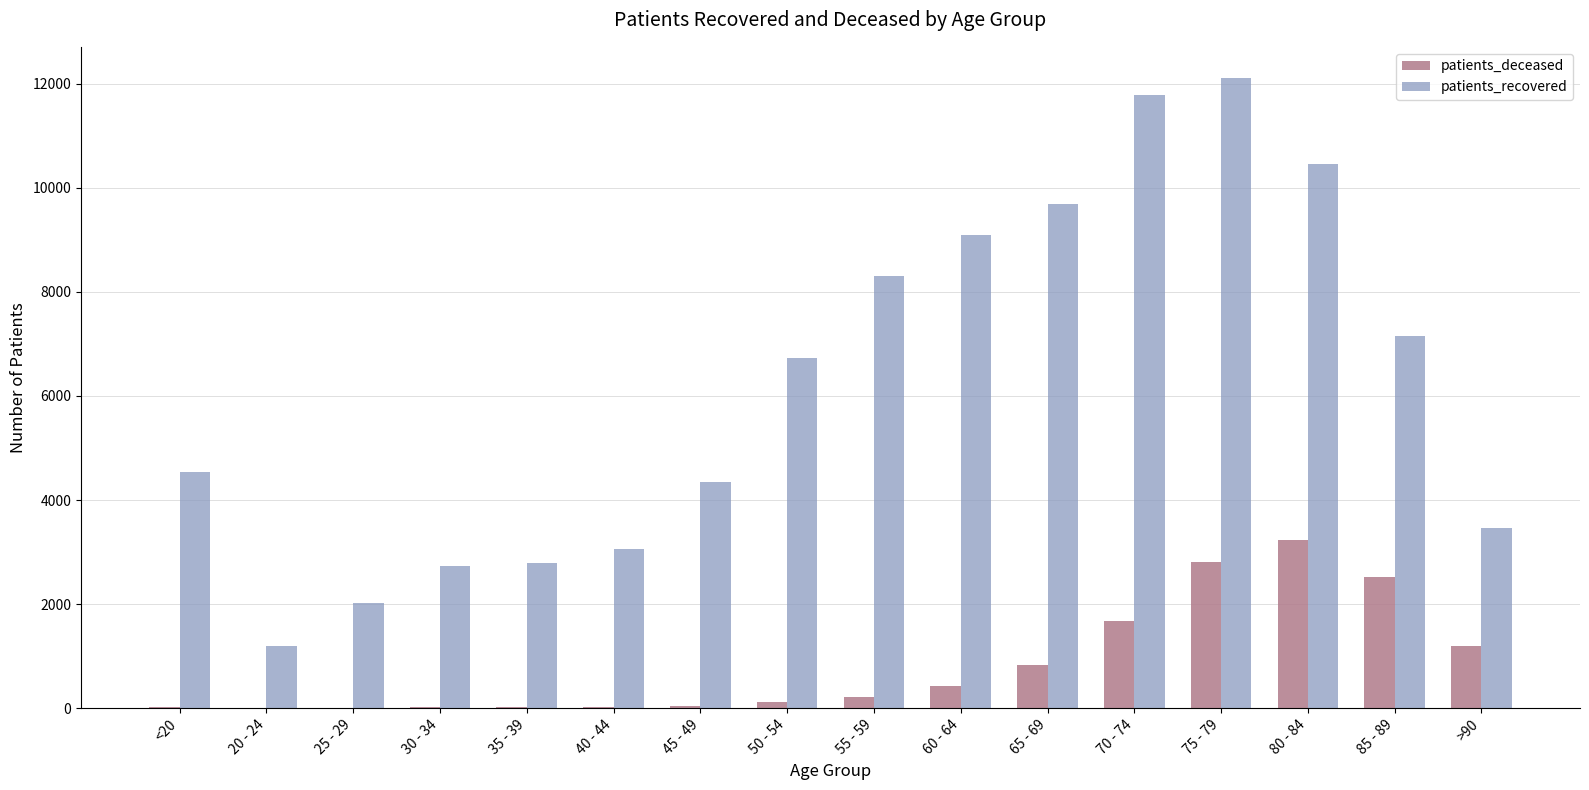

What is the sum of all patients_recovered values?

99420